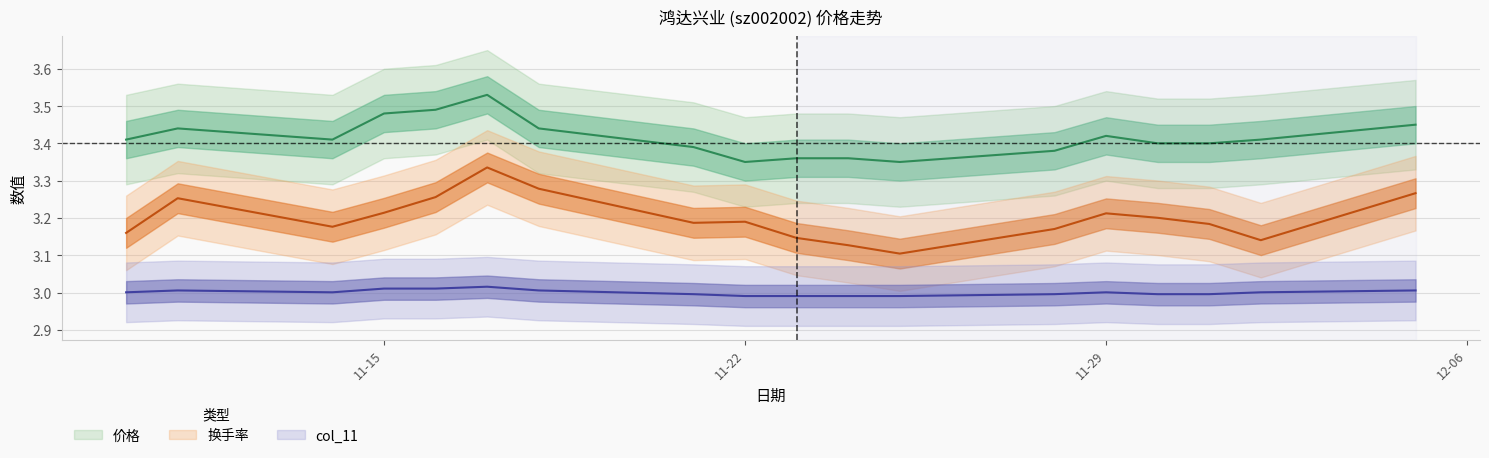

What is the label of the 16th point from the left?

2022-12-01